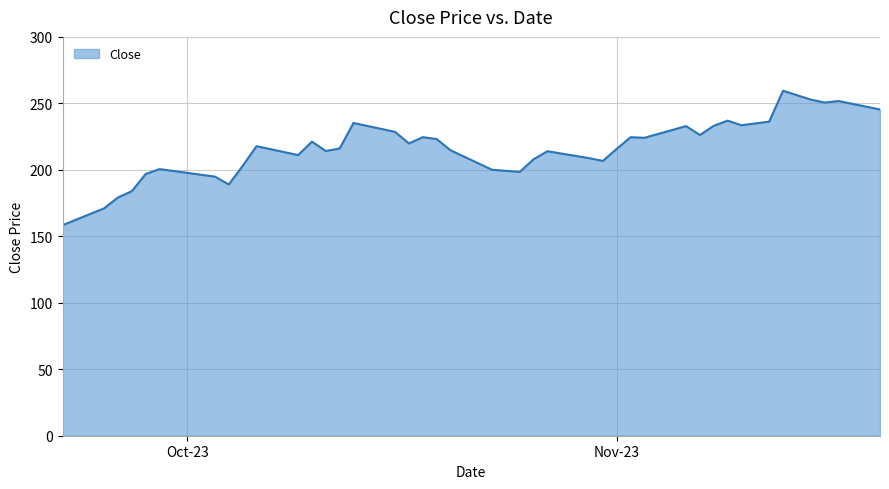

What is the greatest value displayed?

259.5